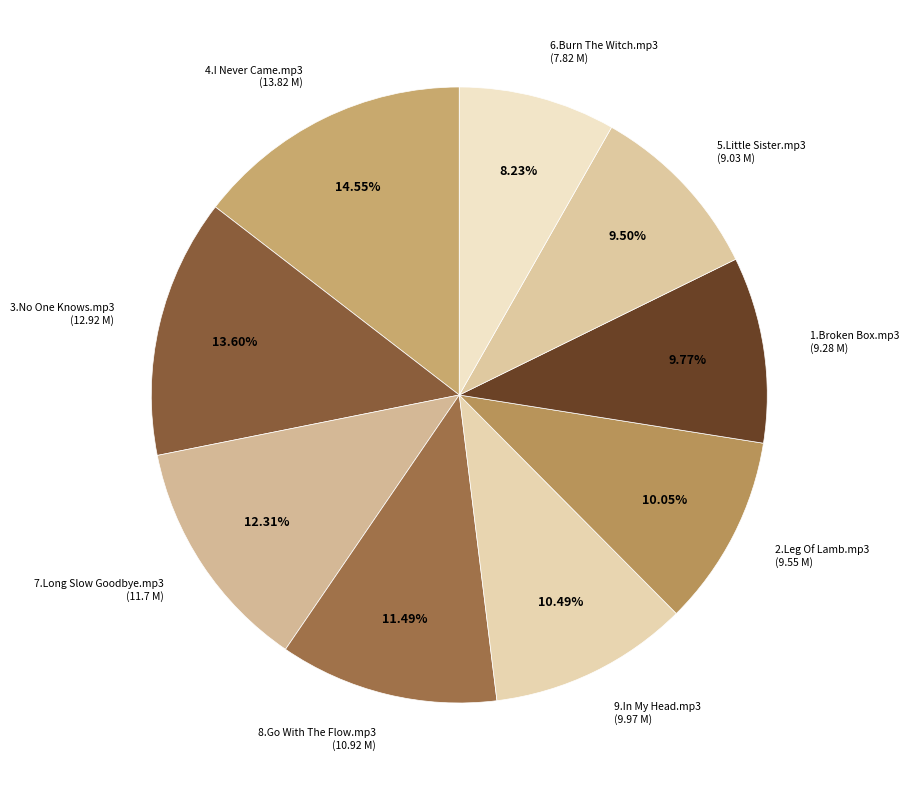

Rank the categories by value from highest to lowest.

4.I Never Came.mp3, 3.No One Knows.mp3, 7.Long Slow Goodbye.mp3, 8.Go With The Flow.mp3, 9.In My Head.mp3, 2.Leg Of Lamb.mp3, 1.Broken Box.mp3, 5.Little Sister.mp3, 6.Burn The Witch.mp3